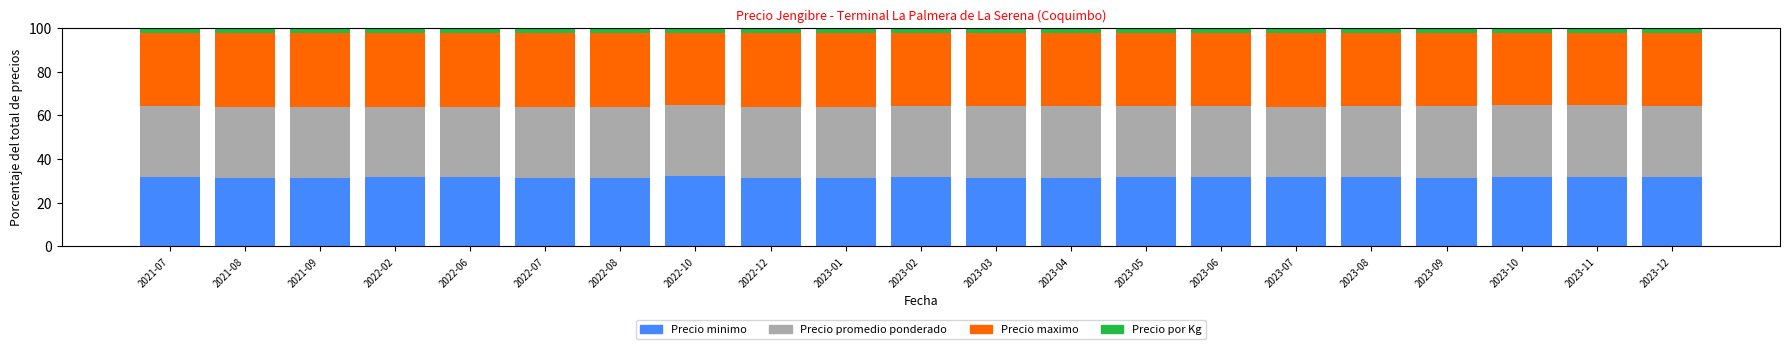

What is the total value across all series at 2021-08?

100.0